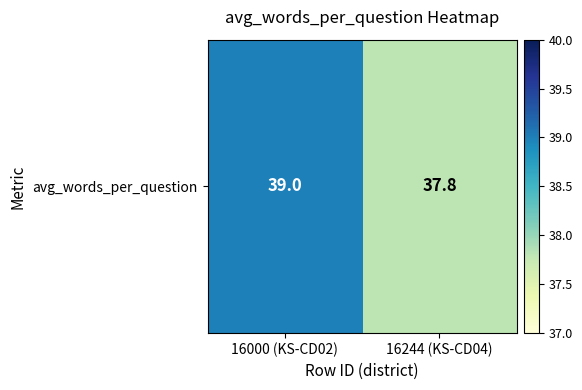

Reading right to left, transcribe all the data shown in this chart.

37.8	39.0